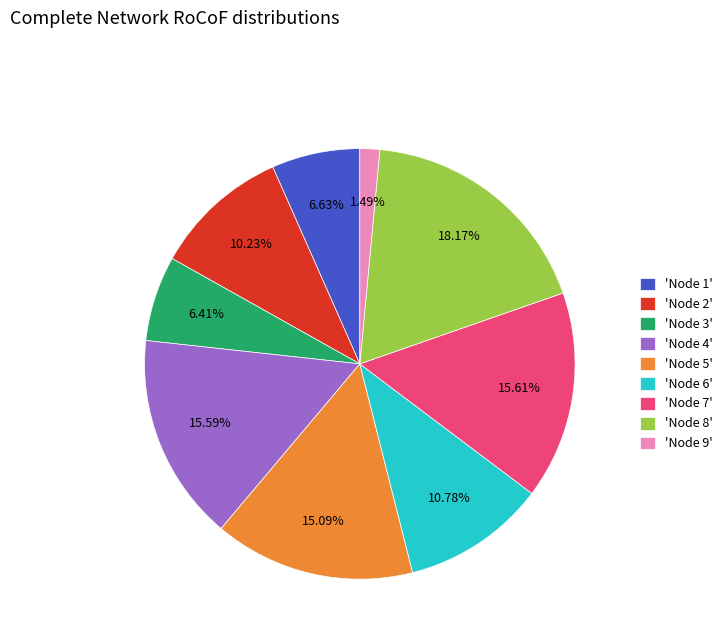

Combined, do 'Node 3' and 'Node 7' account for over 50%?

No